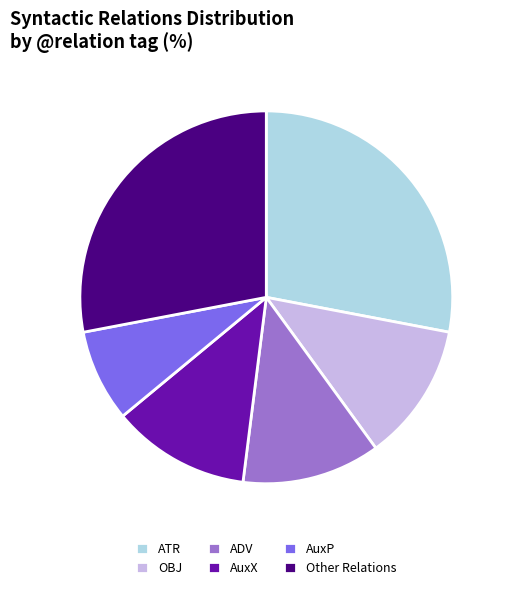

Is it true that ADV is 4% of the pie?

False